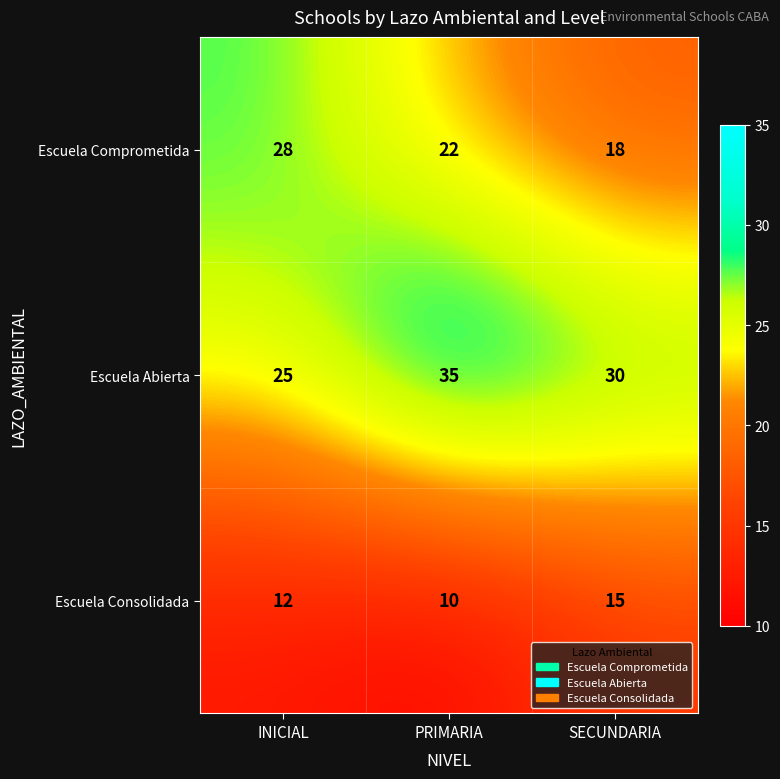

Which series has the largest total across all categories?

Escuela Abierta